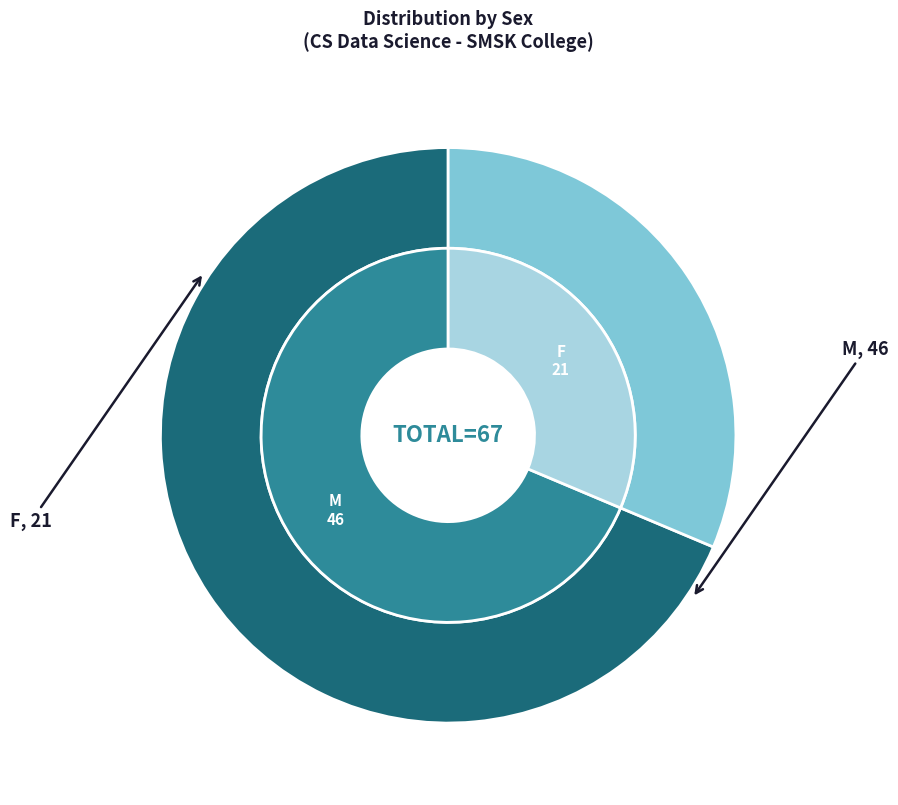

Is the sum of M and F greater than half?

Yes